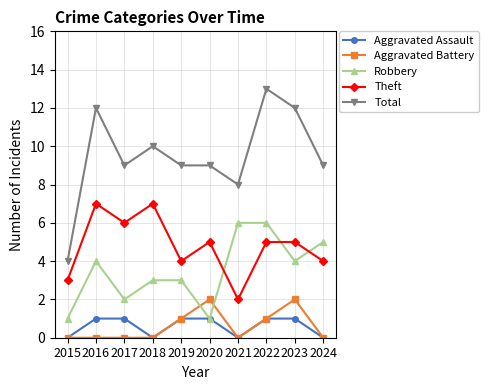

Reading left to right, extract all data points from this chart.

Aggravated Assault: 2015=0	2016=1	2017=1	2018=0	2019=1	2020=1	2021=0	2022=1	2023=1	2024=0
Aggravated Battery: 2015=0	2016=0	2017=0	2018=0	2019=1	2020=2	2021=0	2022=1	2023=2	2024=0
Robbery: 2015=1	2016=4	2017=2	2018=3	2019=3	2020=1	2021=6	2022=6	2023=4	2024=5
Theft: 2015=3	2016=7	2017=6	2018=7	2019=4	2020=5	2021=2	2022=5	2023=5	2024=4
Total: 2015=4	2016=12	2017=9	2018=10	2019=9	2020=9	2021=8	2022=13	2023=12	2024=9